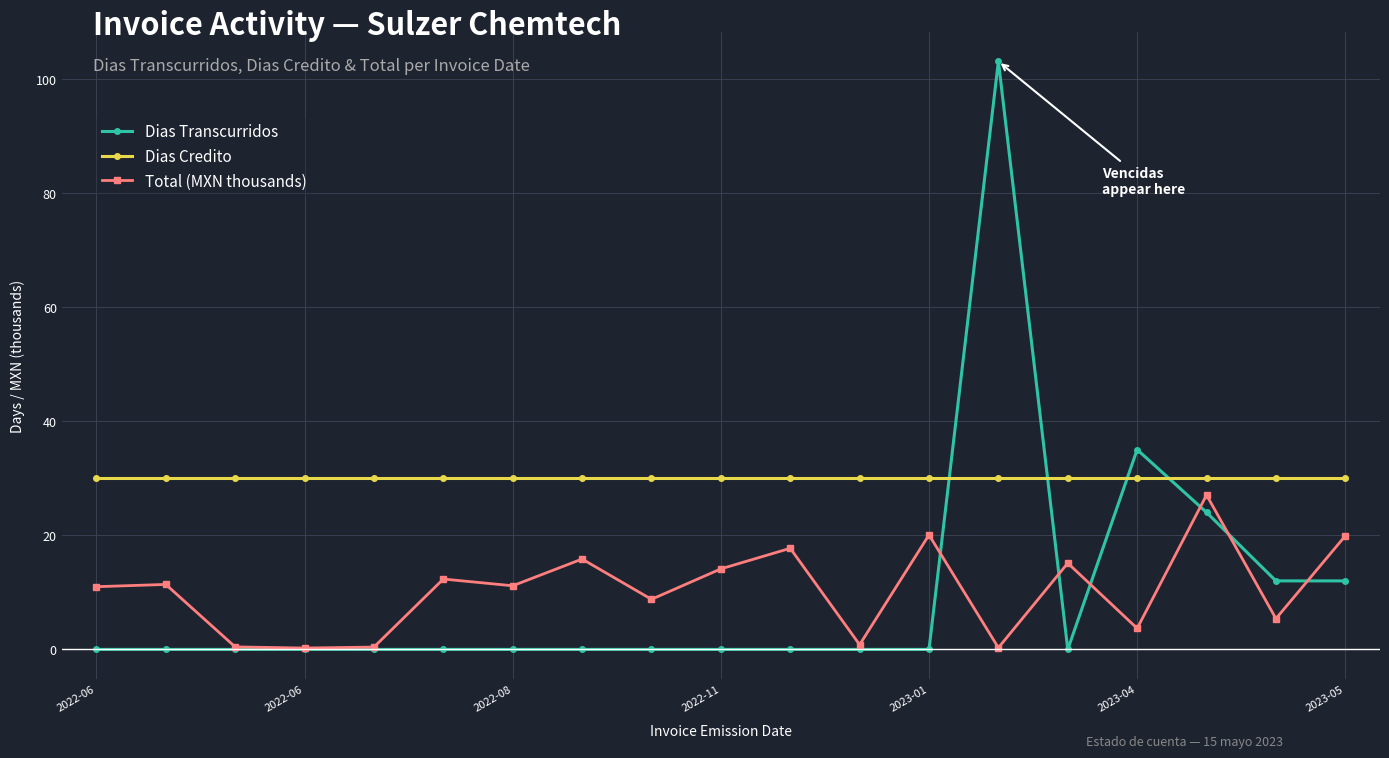

Which series has the largest total across all categories?

Dias Credito